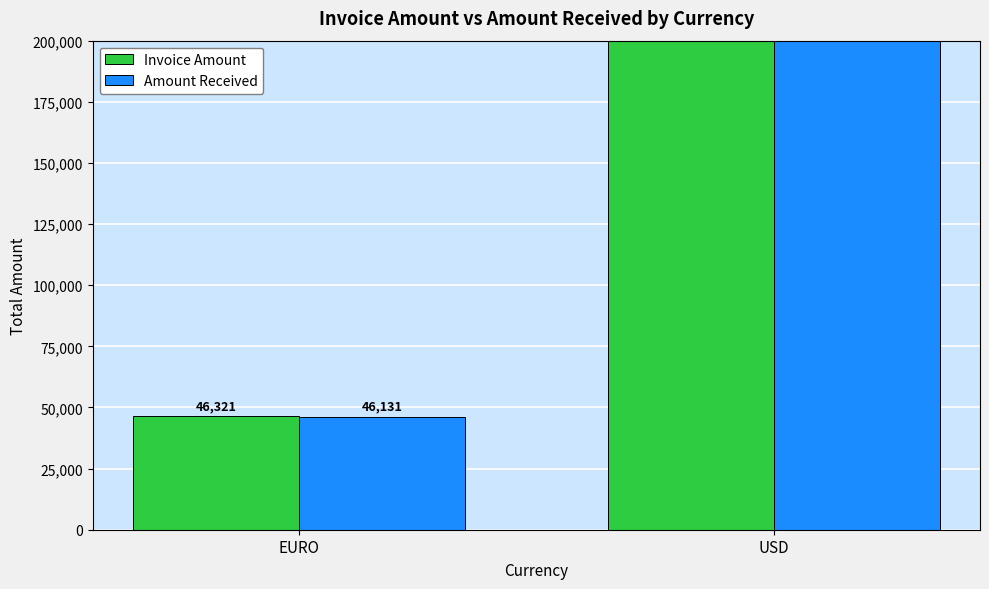

At which label does Amount Received reach its peak?

USD